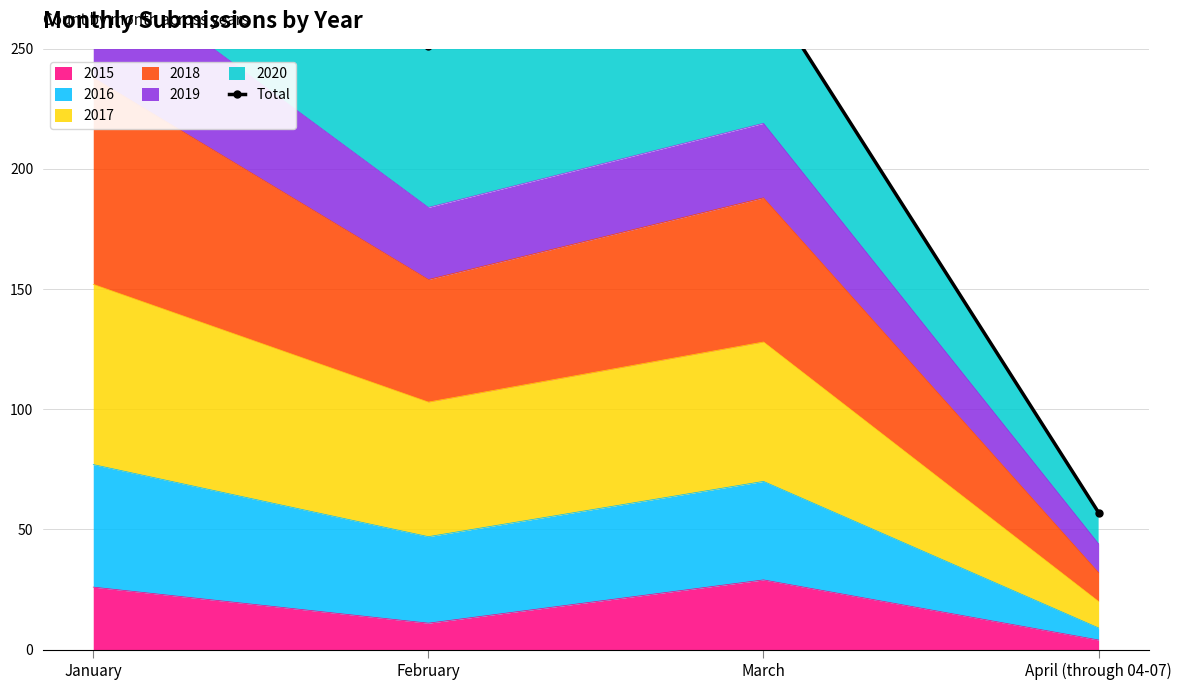

What is the value of the 2nd point from the left?

251